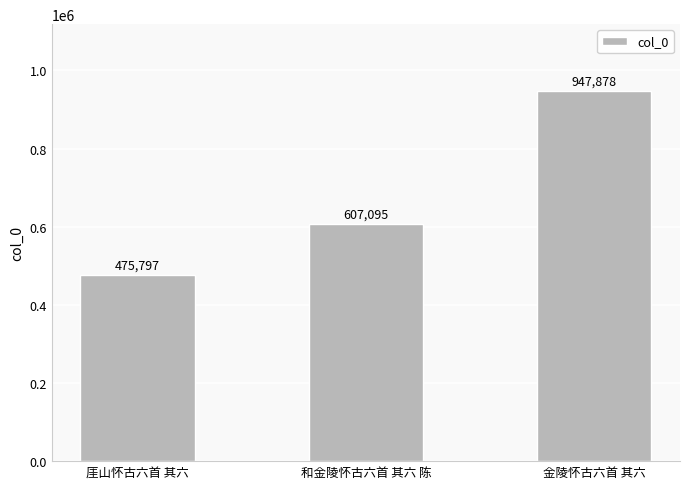

What position from the left is 和金陵怀古六首 其六 陈?

2